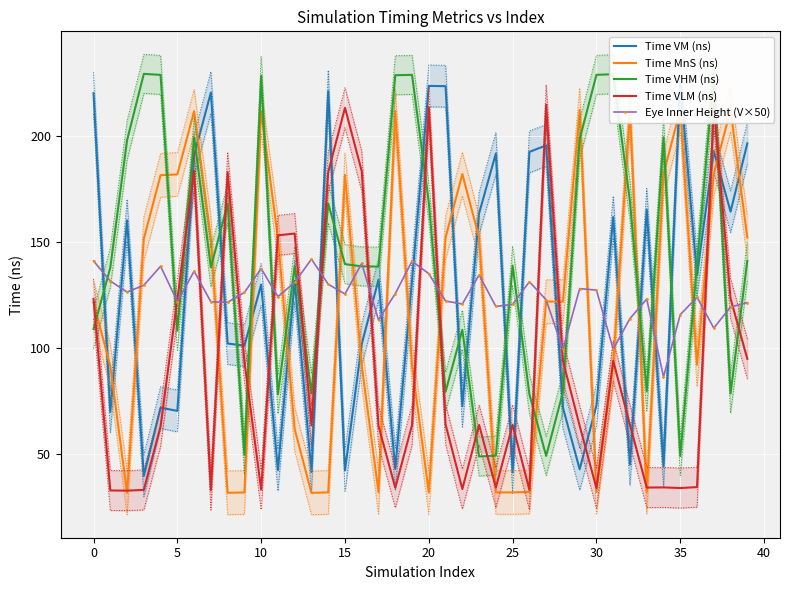

Is this an area chart (filled region under the line)?

No